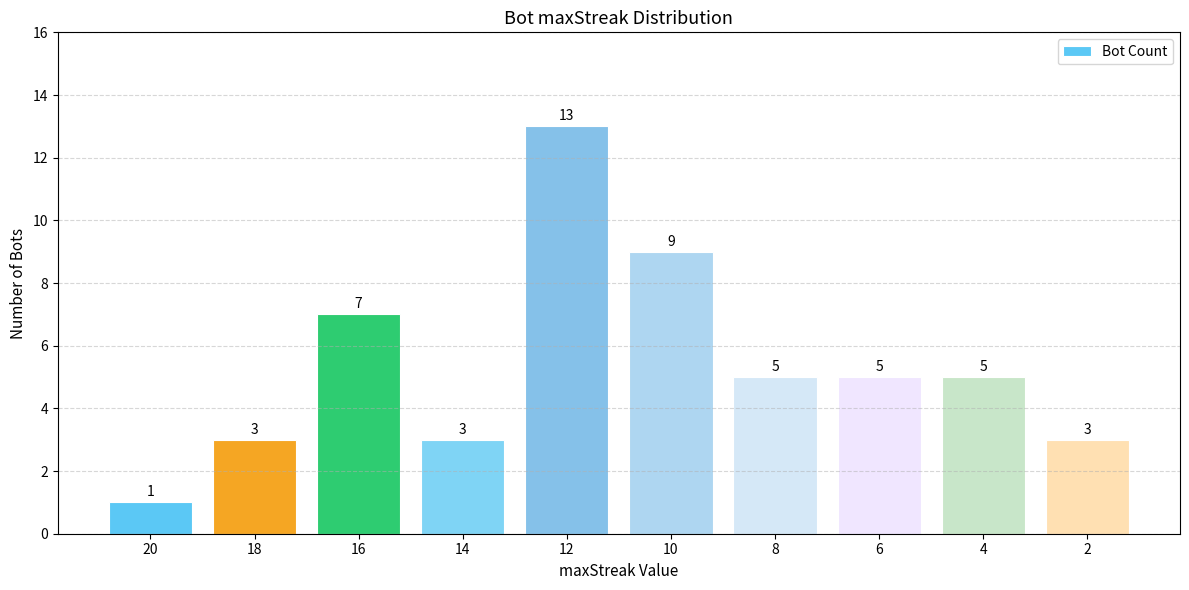

Which has a higher value, 18 or 8?

8